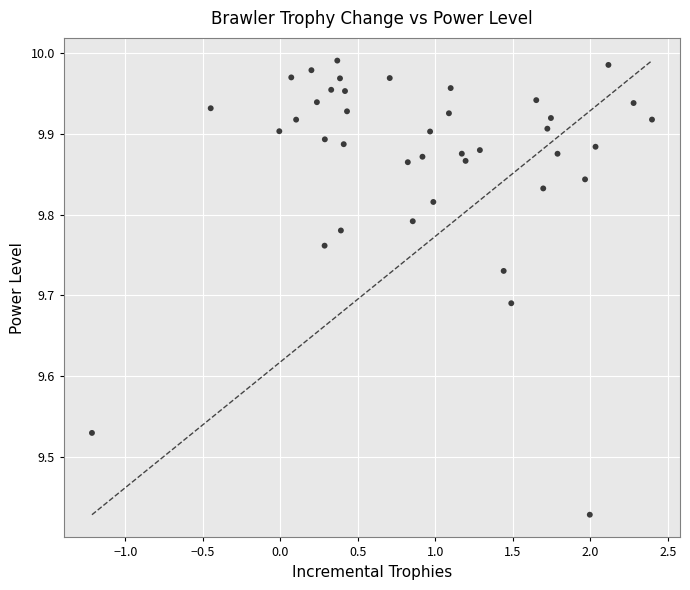

What is the range of Y values (max minus min)?

0.6